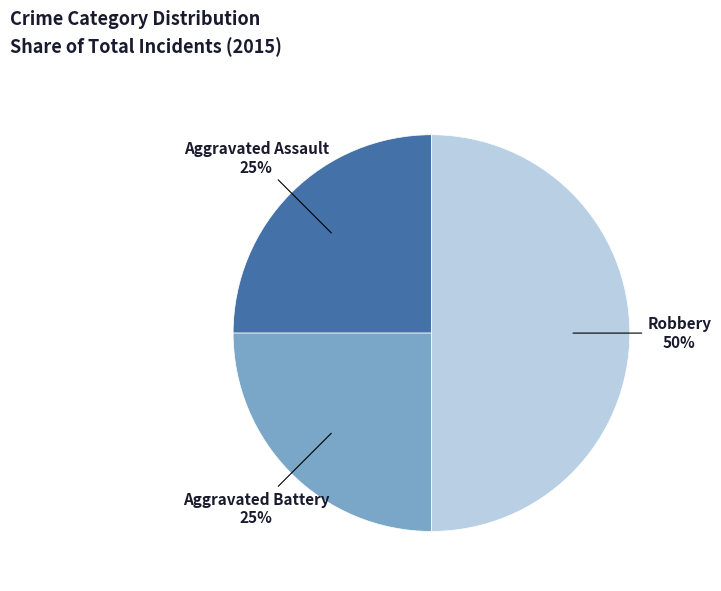

Is it true that Robbery is 44% of the pie?

False